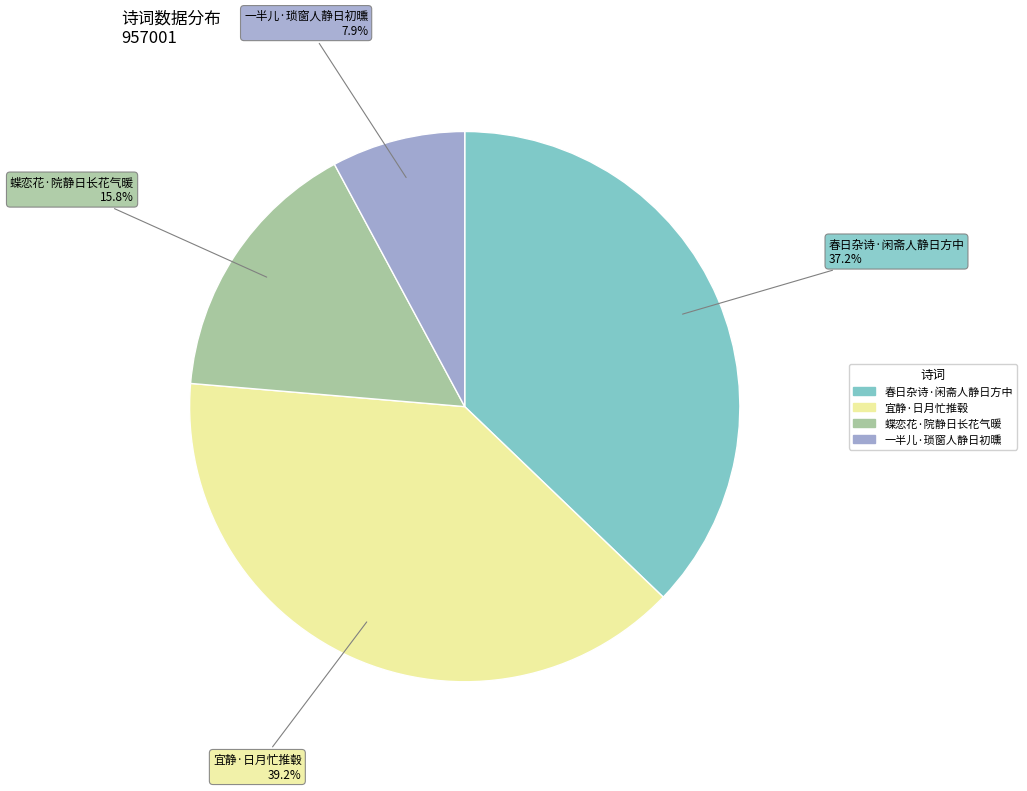

Which category has the biggest portion of the pie?

宜静·日月忙推毂